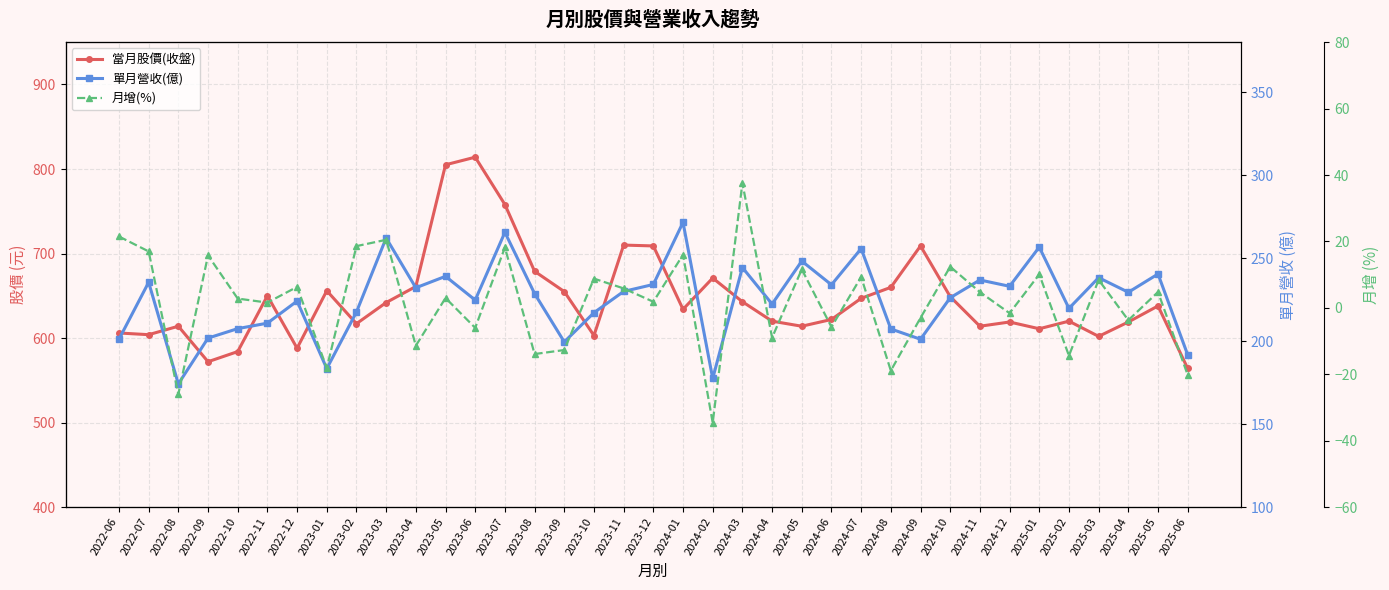

Between 2024-01 and 2024-02, which series saw the biggest shift?

單月營收(億)